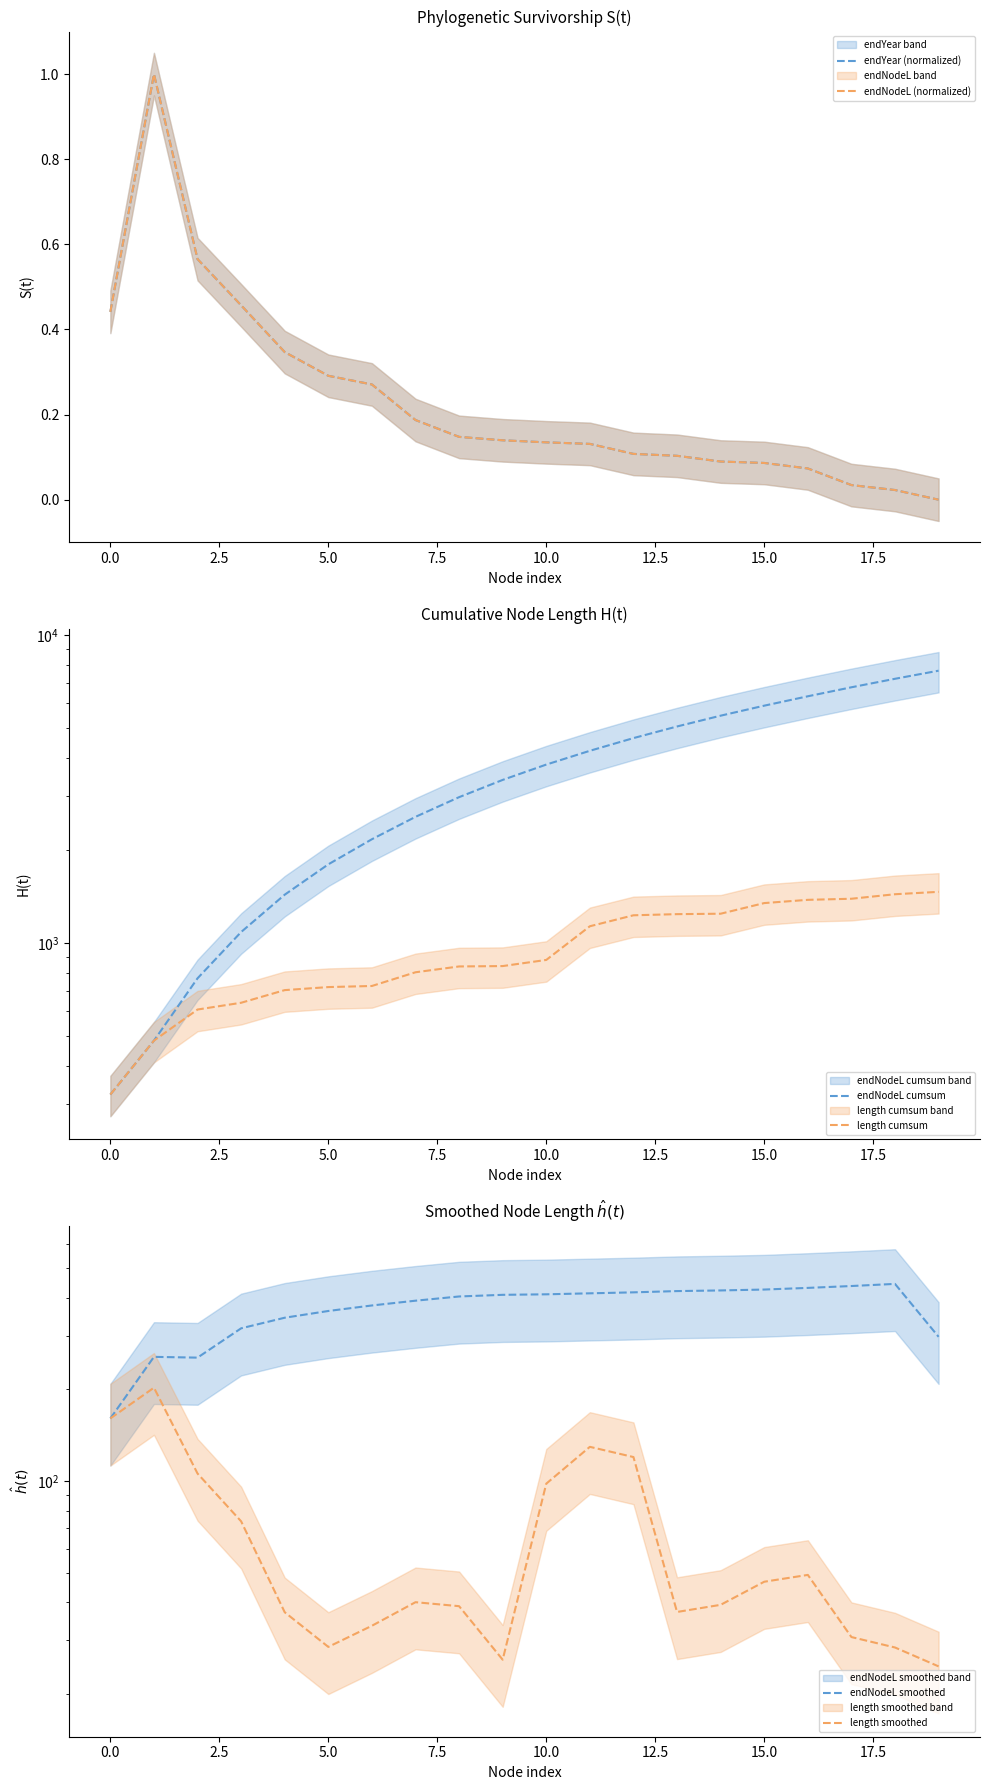

True or false: endNodeL smoothed has more than 2 interior local peaks.

False